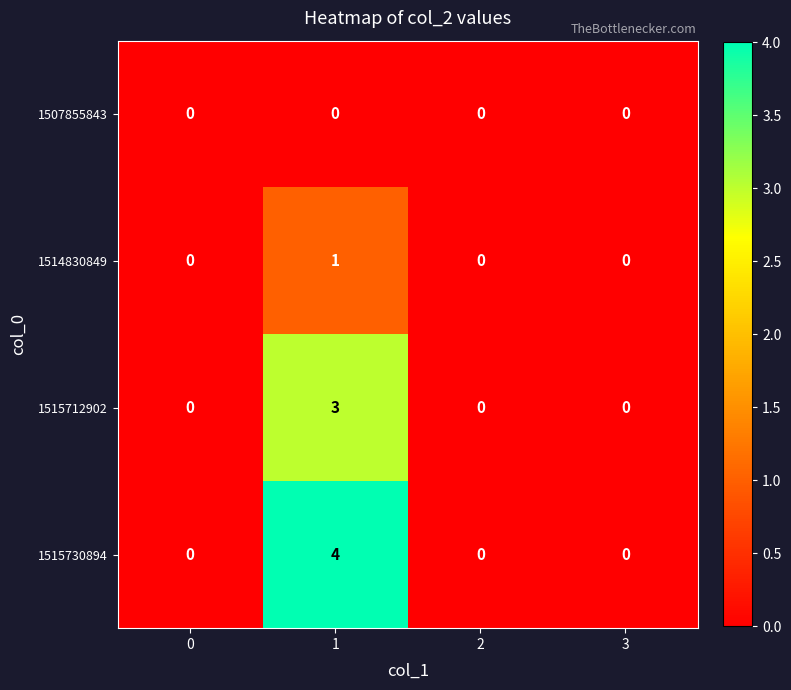

Reading left to right, extract all data points from this chart.

1507855843: 0	0	0	0
1514830849: 0	1	0	0
1515712902: 0	3	0	0
1515730894: 0	4	0	0